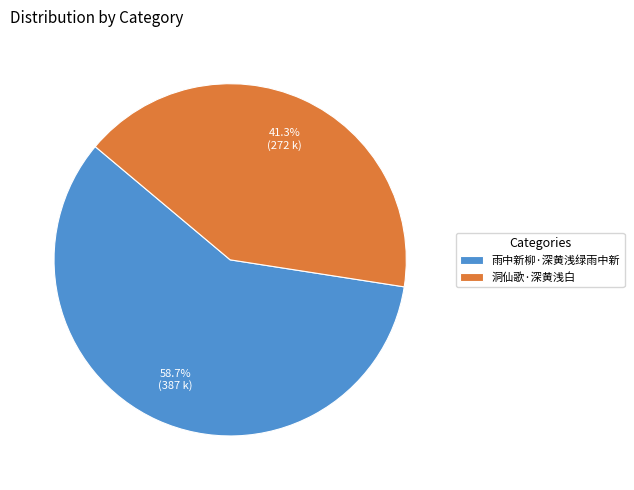

The 雨中新柳·深黄浅绿雨中新 slice represents 59% of the pie. True or false?

True